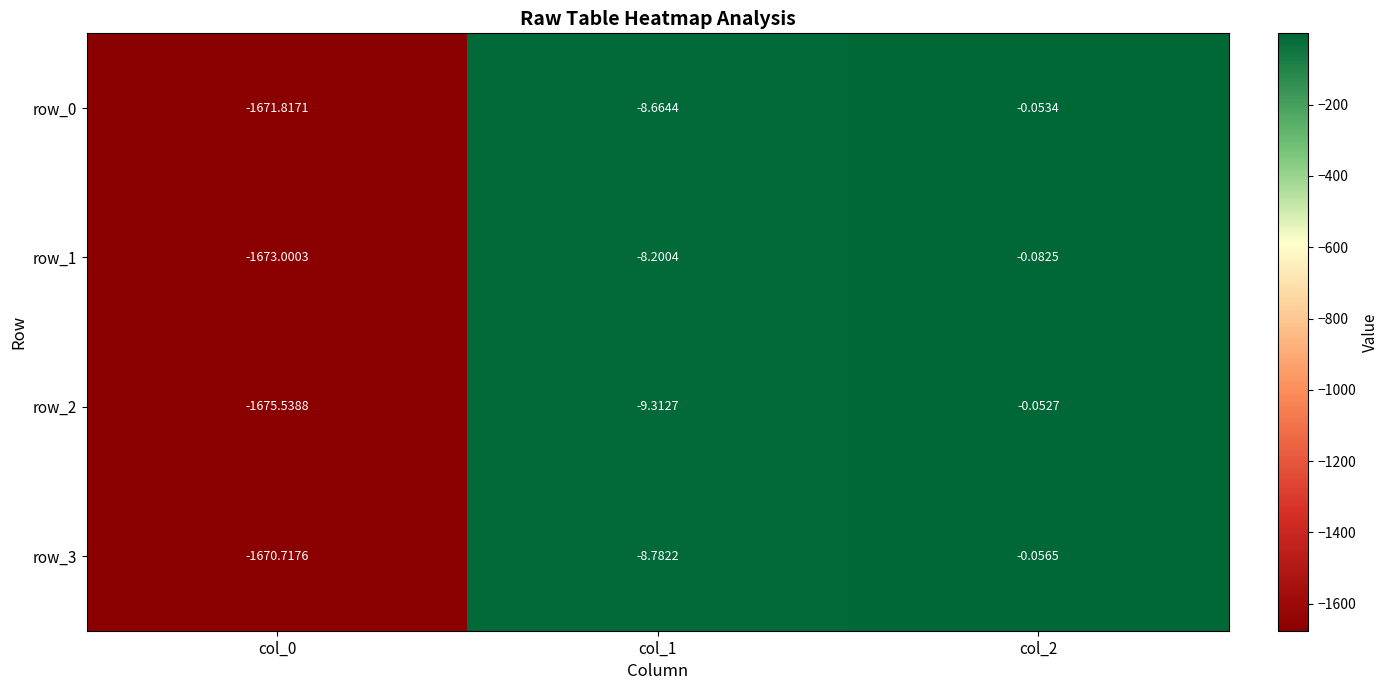

Which series has the widest spread of values?

row_2